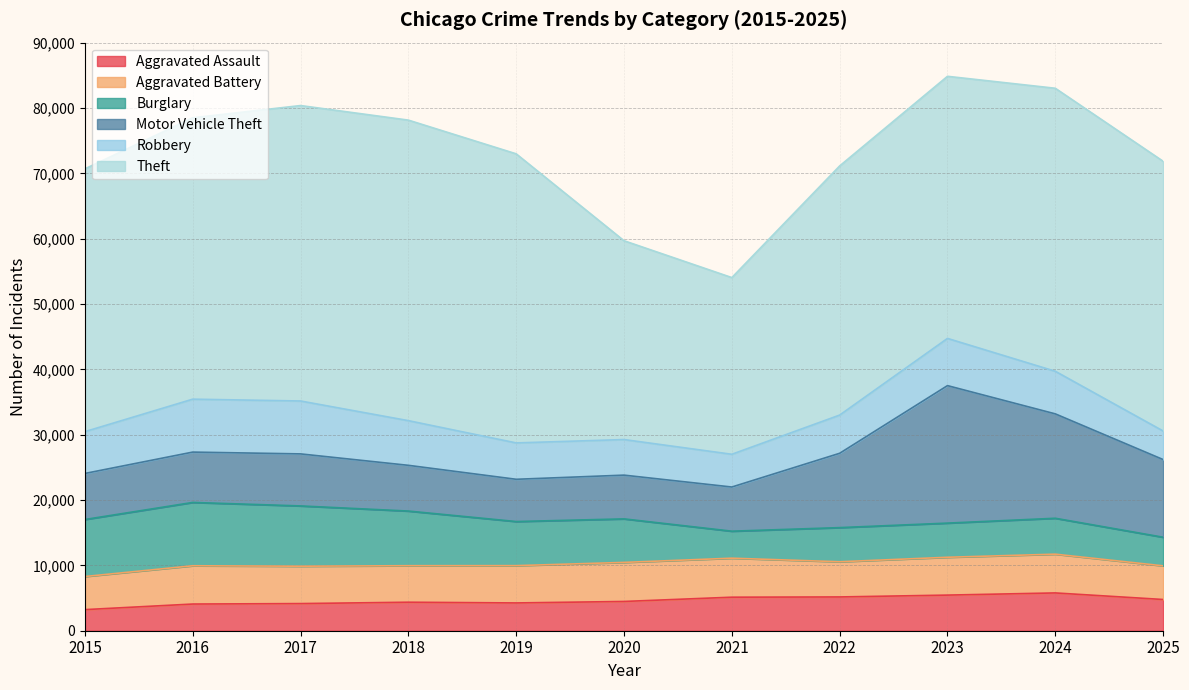

Where is Motor Vehicle Theft nearest to the value 13754?

2025